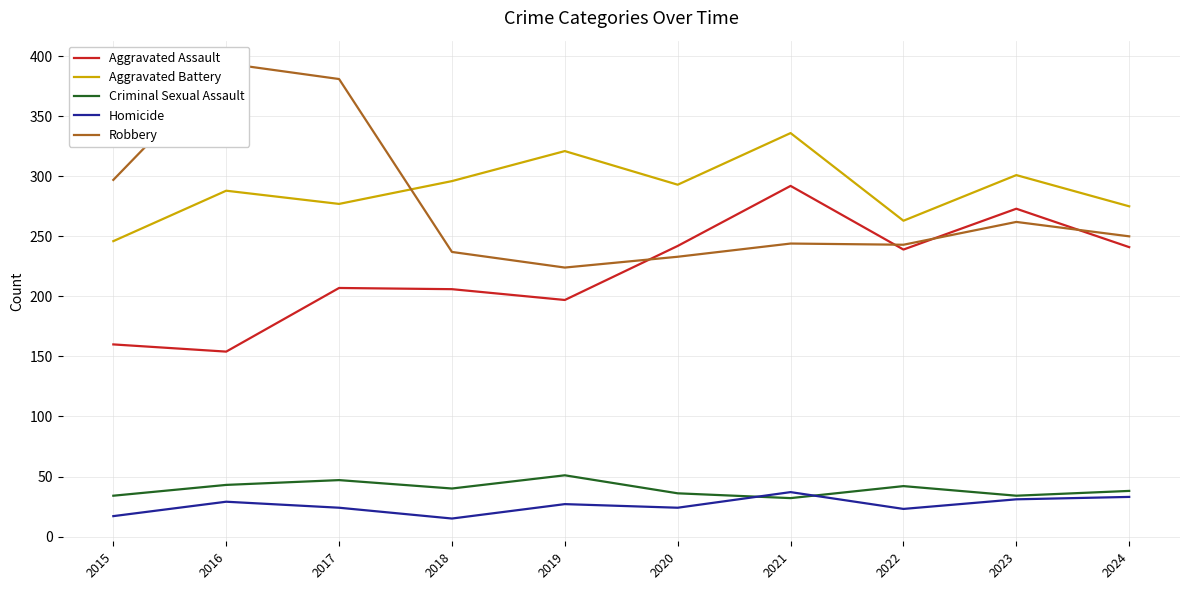

Which series has the largest range (max minus min)?

Robbery